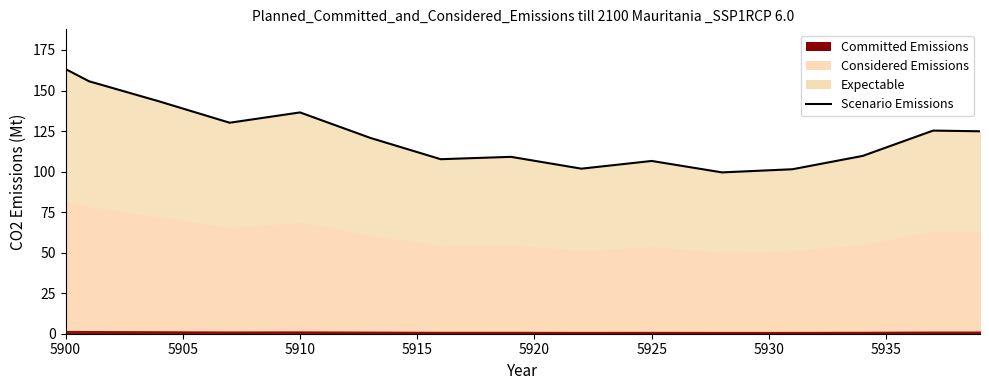

What is the sum of all values?

4774.2